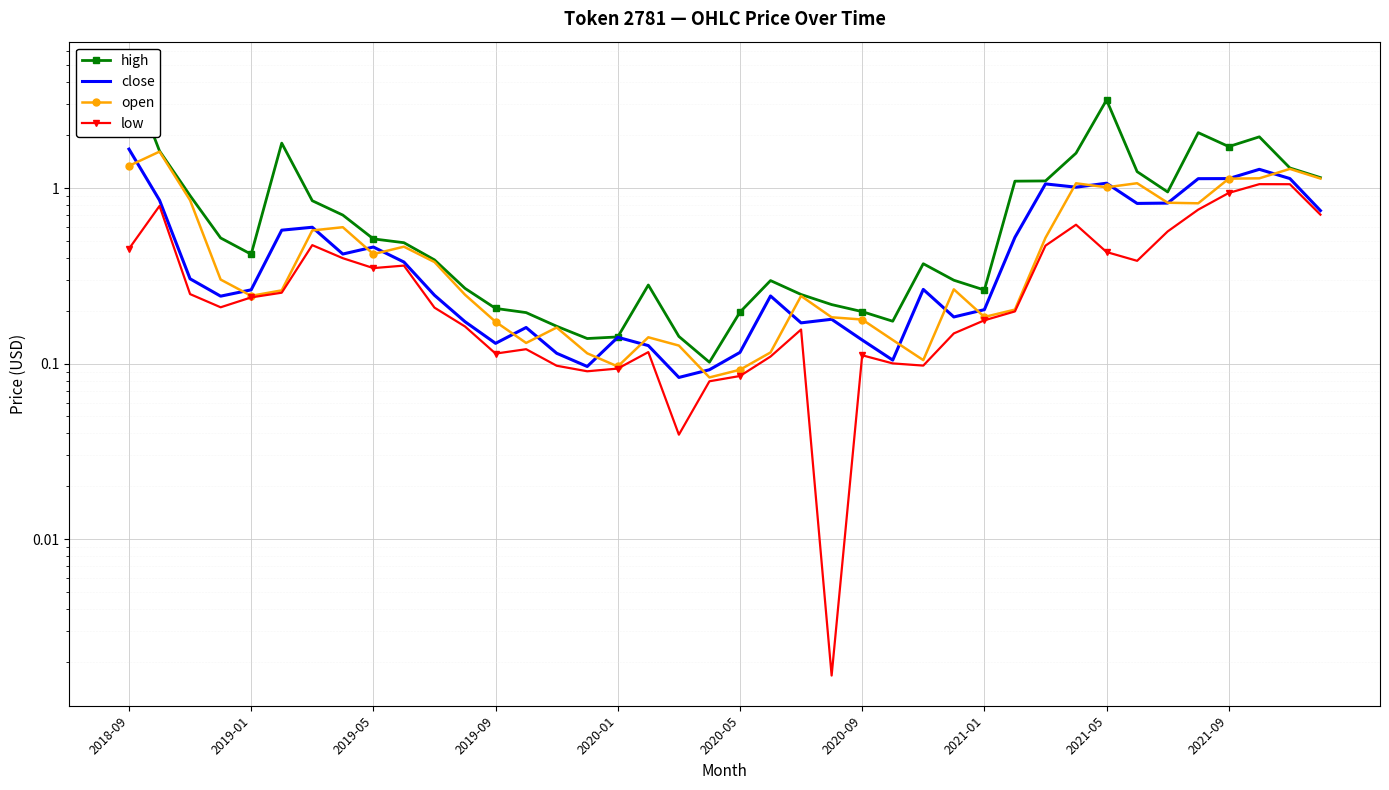

How many lines are shown in the chart?

4